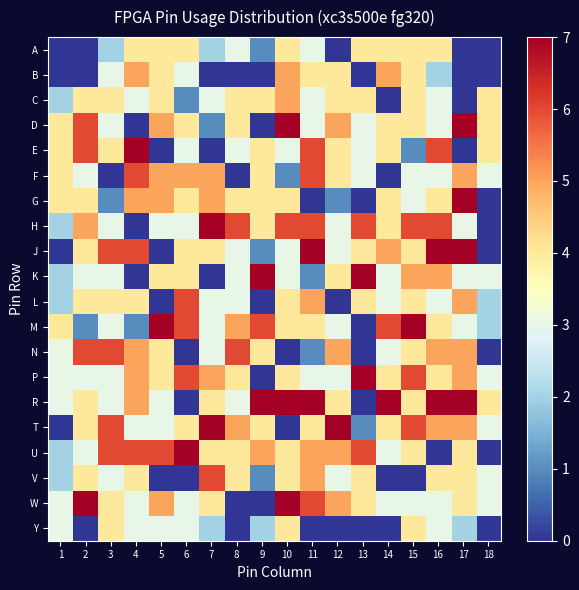

Which category has the highest value across all series?

10